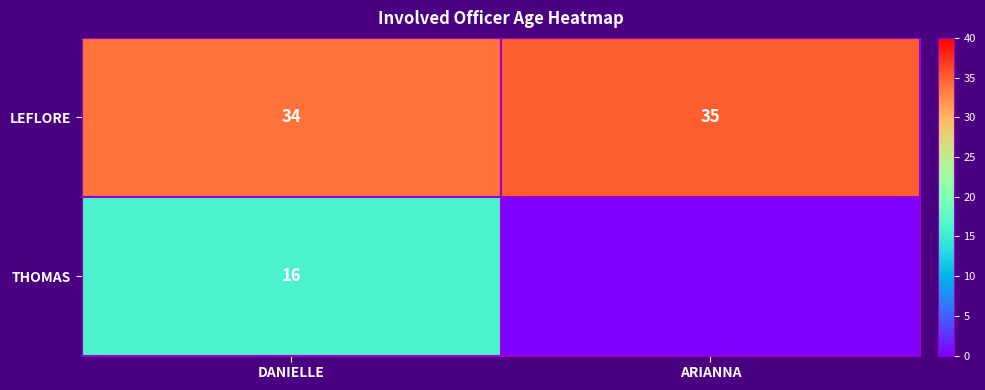

What is the spread (max minus min) of values at DANIELLE?

18